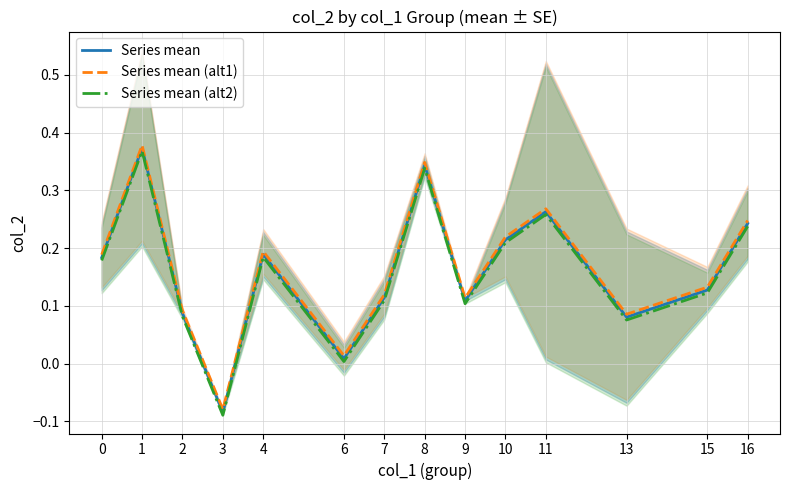

Reading left to right, what are all the values shown in this chart?

Series mean: 0.2	0.4	0.1	-0.1	0.2	0.0	0.1	0.3	0.1	0.2	0.3	0.1	0.1	0.2
Series mean (alt1): 0.2	0.4	0.1	-0.1	0.2	0.0	0.1	0.3	0.1	0.2	0.3	0.1	0.1	0.2
Series mean (alt2): 0.2	0.4	0.1	-0.1	0.2	0.0	0.1	0.3	0.1	0.2	0.3	0.1	0.1	0.2